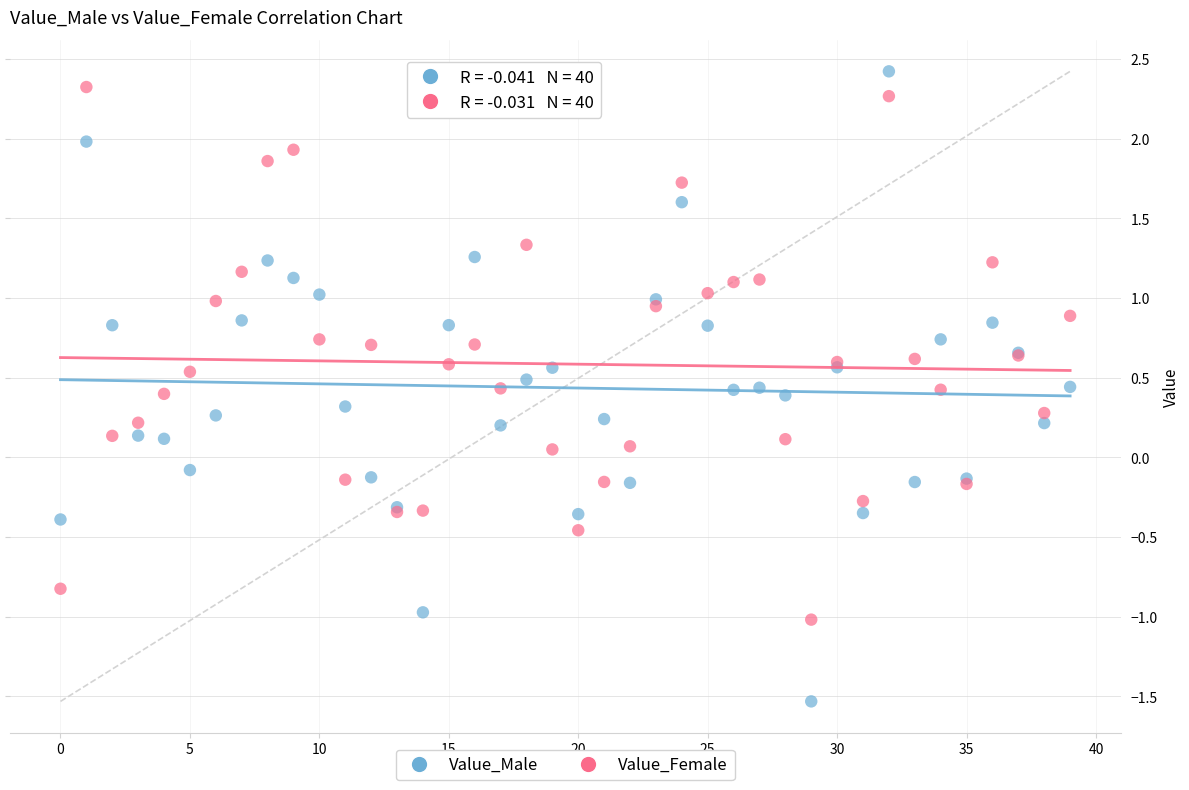

Which series has the widest spread of Y values?

Value_Male